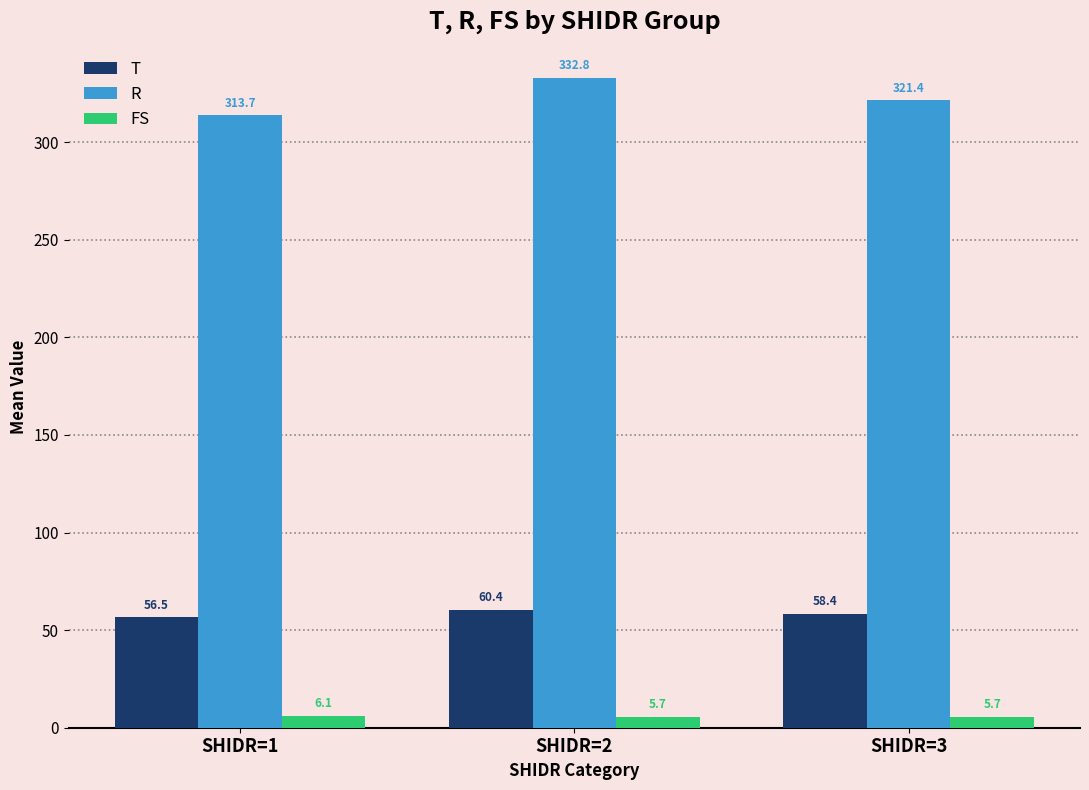

What is the difference between the maximum and minimum values in the R series?

19.1